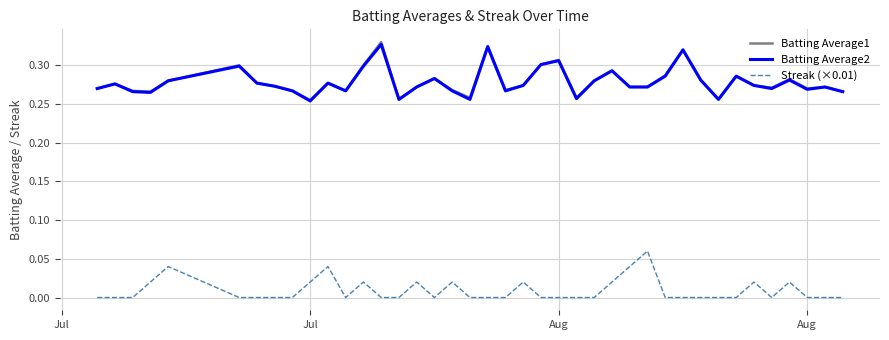

True or false: Streak (×0.01) and Batting Average2 intersect in this chart.

False